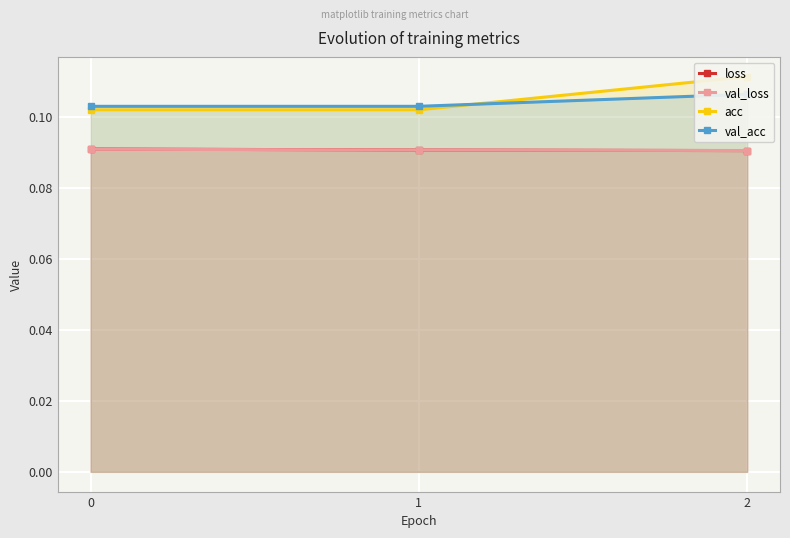

Is it true that loss equals 0.2 at 1?

False